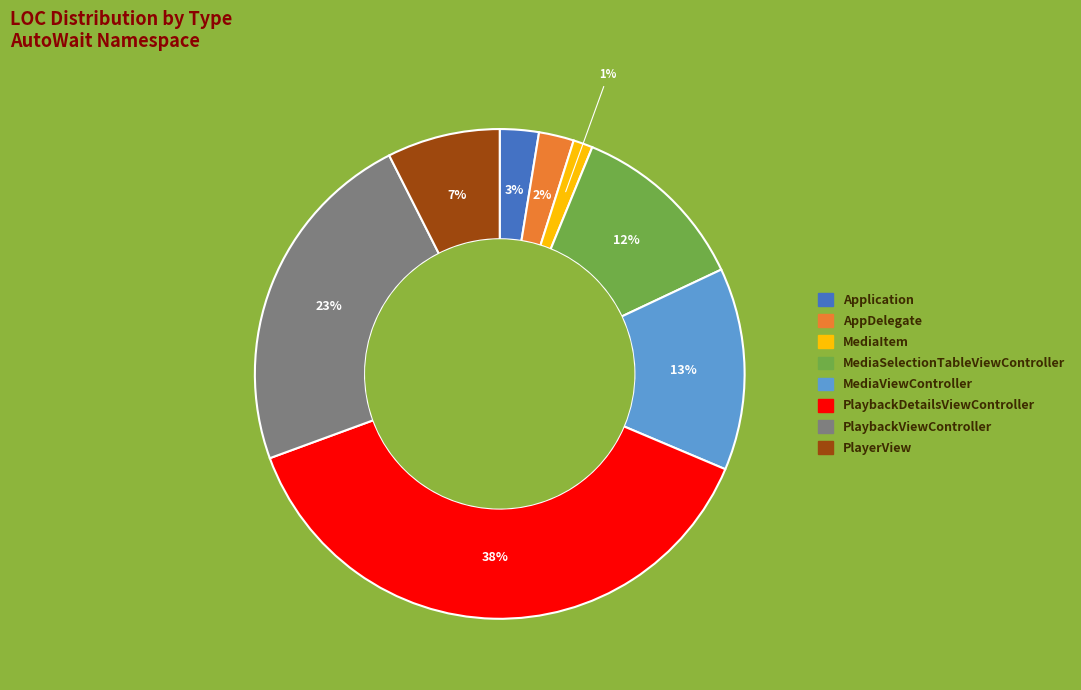

Do Application and MediaItem together represent more than half of the pie?

No